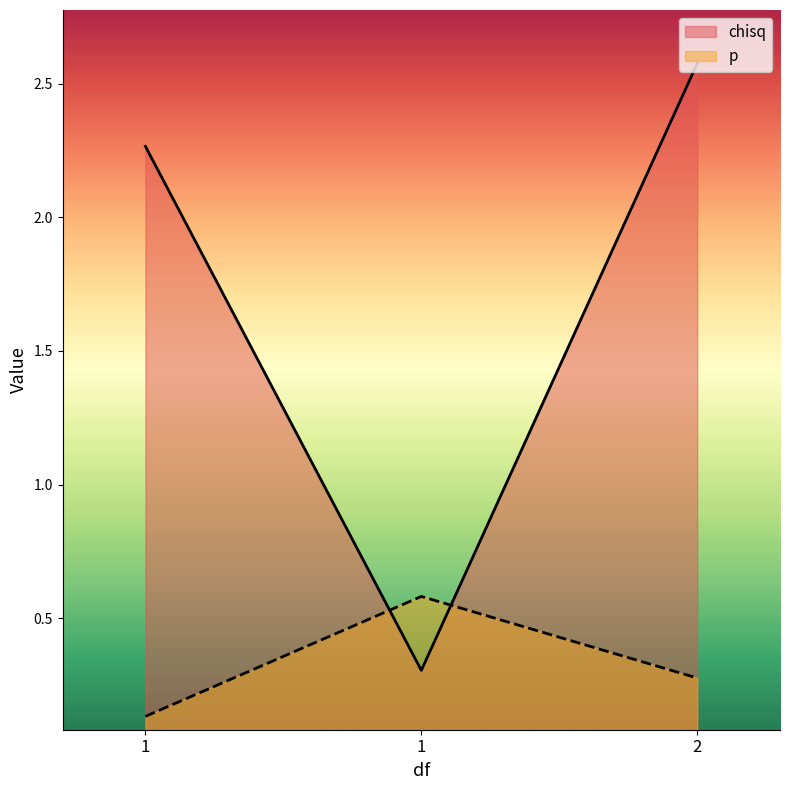

How many data points in chisq are less than 2?

1